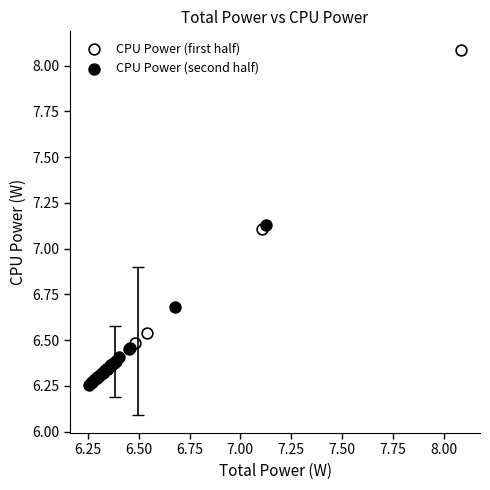

Which series has the largest Y range (max minus min)?

CPU Power (first half)